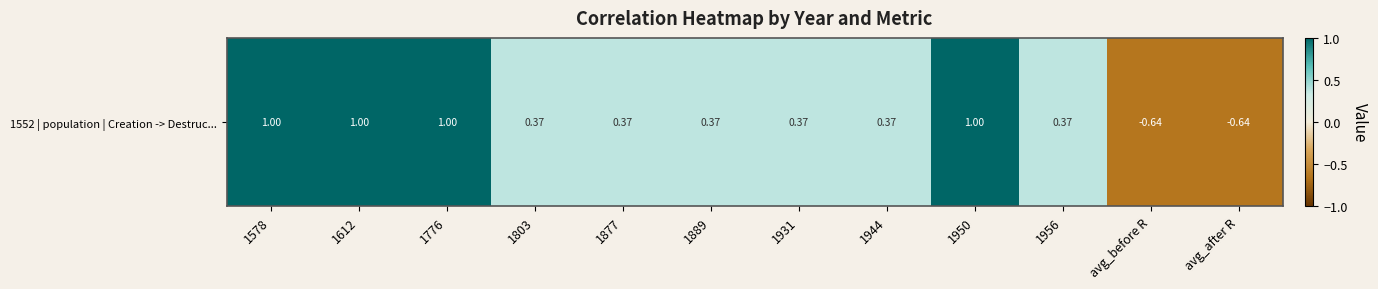

How many data points are above 0?

10